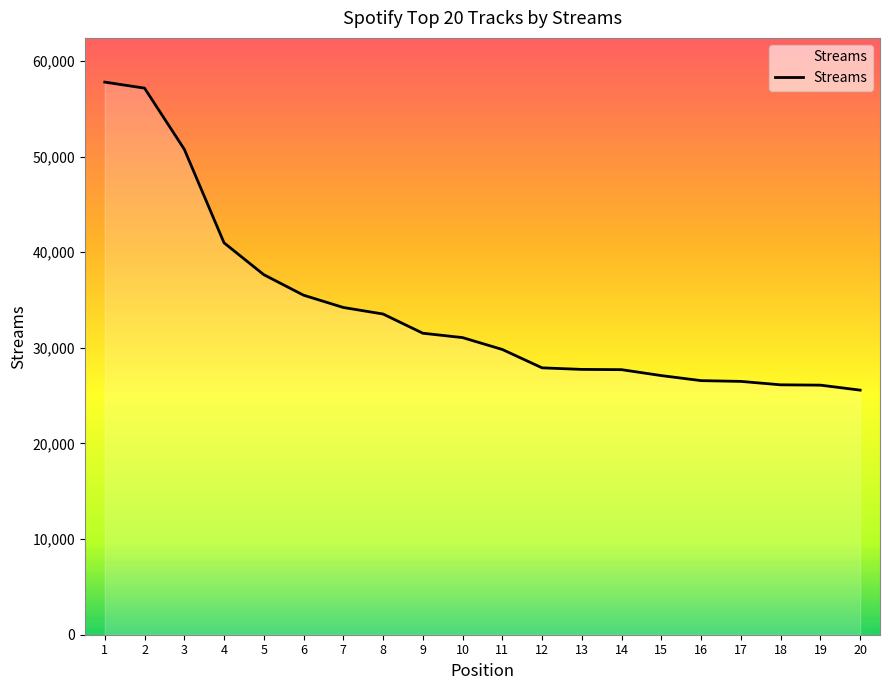

What is the difference between the maximum and minimum values?

32212